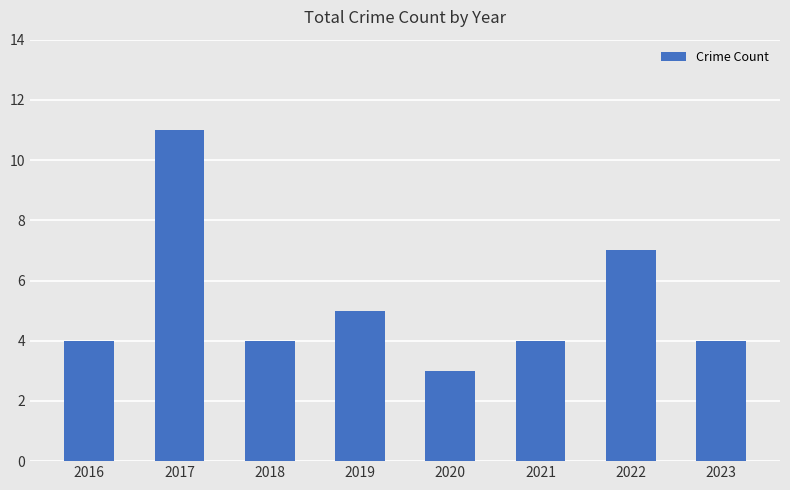

What is the sum of all values?

42